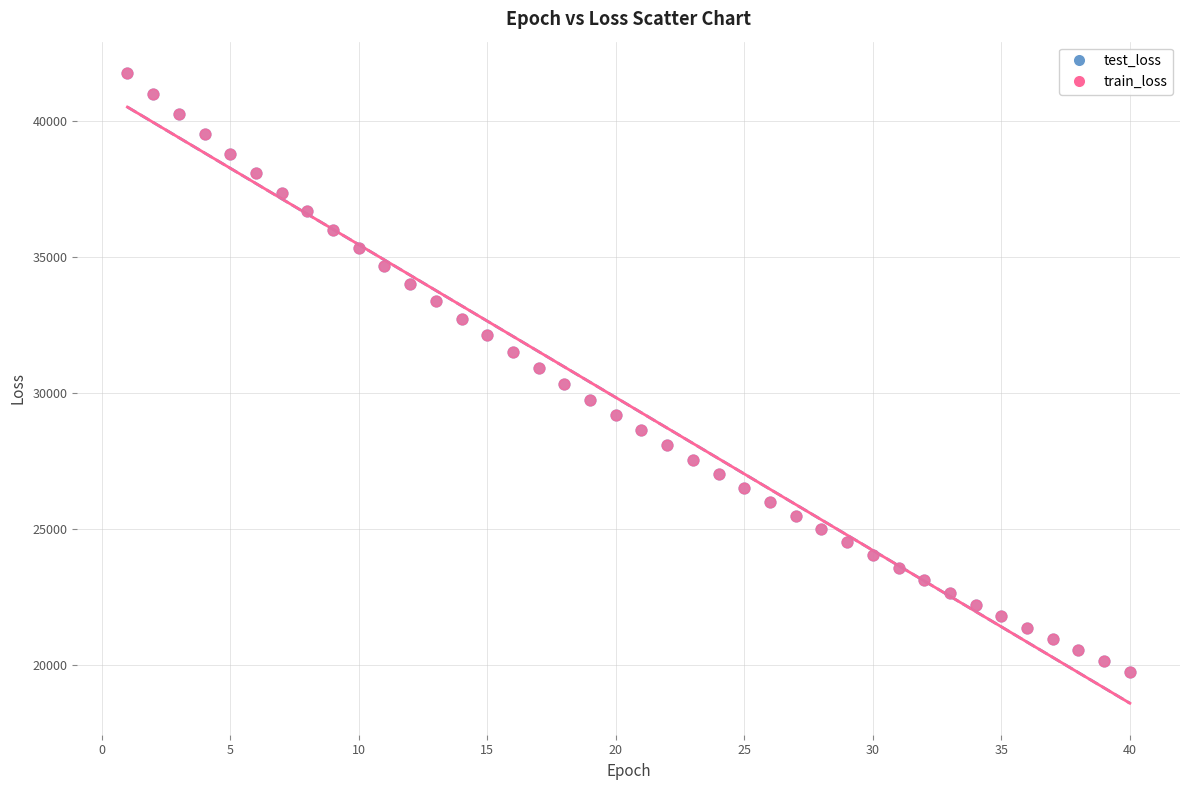

Which series has the widest spread of Y values?

train_loss